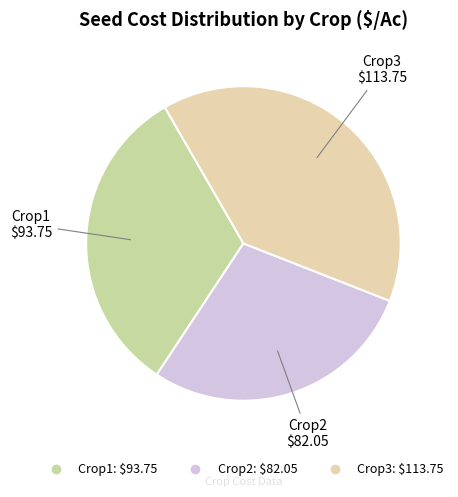

Is the sum of Crop3 and Crop2 greater than half?

Yes